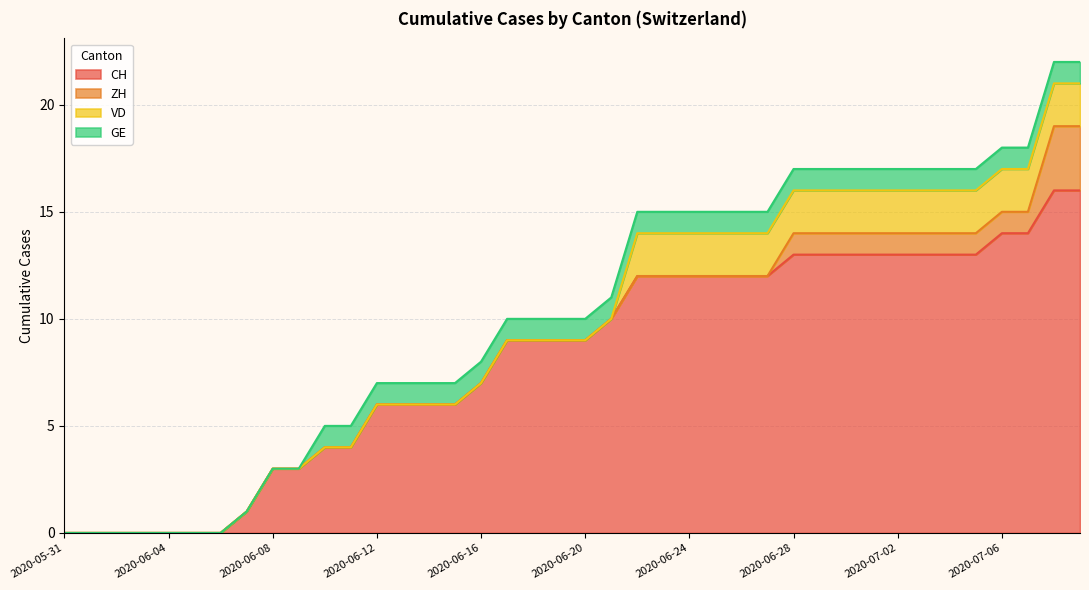

Which category has the highest value across all series?

2020-07-08